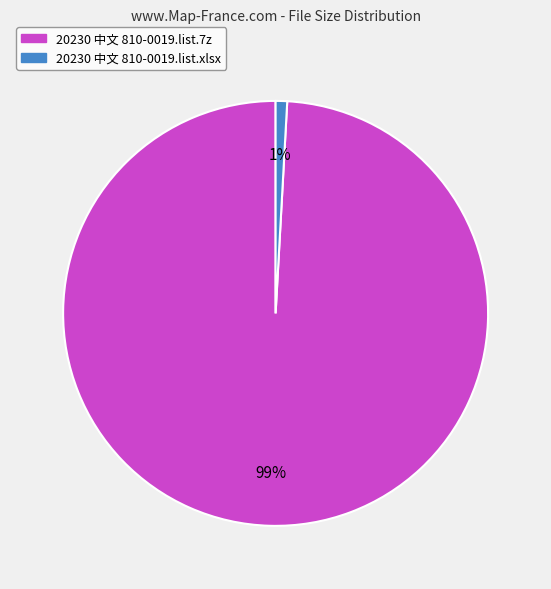

Combined, do 20230 中文 810-0019.list.xlsx and 20230 中文 810-0019.list.7z account for over 50%?

Yes